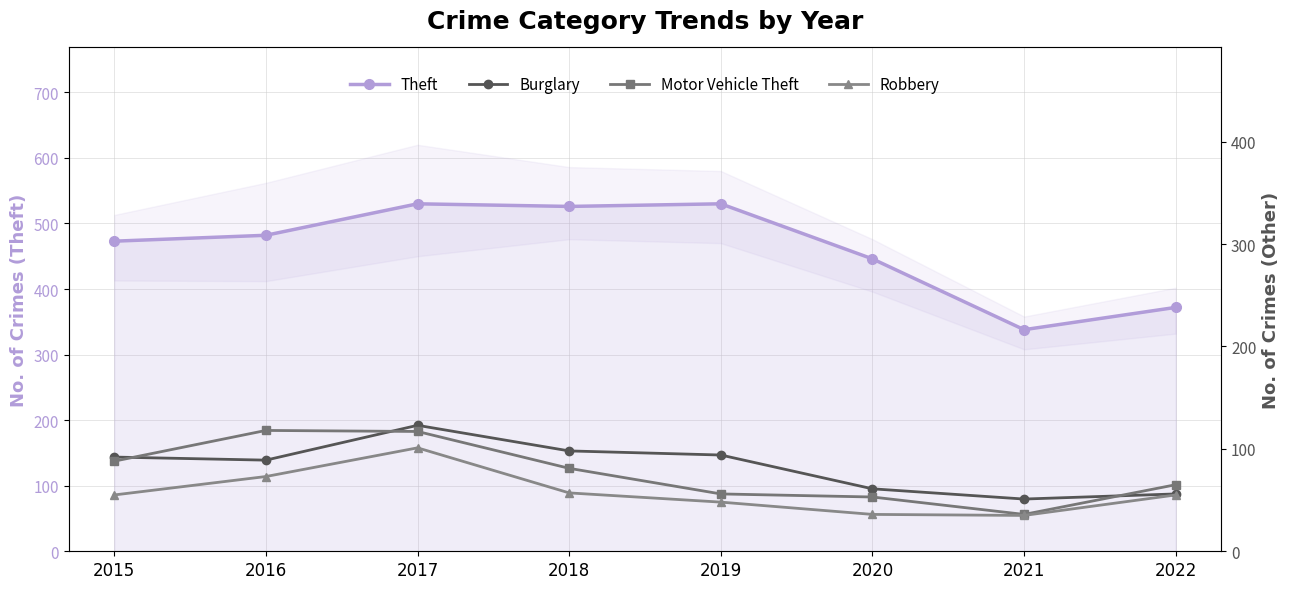

Rank the series at 2018 from lowest to highest value.

Robbery, Motor Vehicle Theft, Burglary, Theft